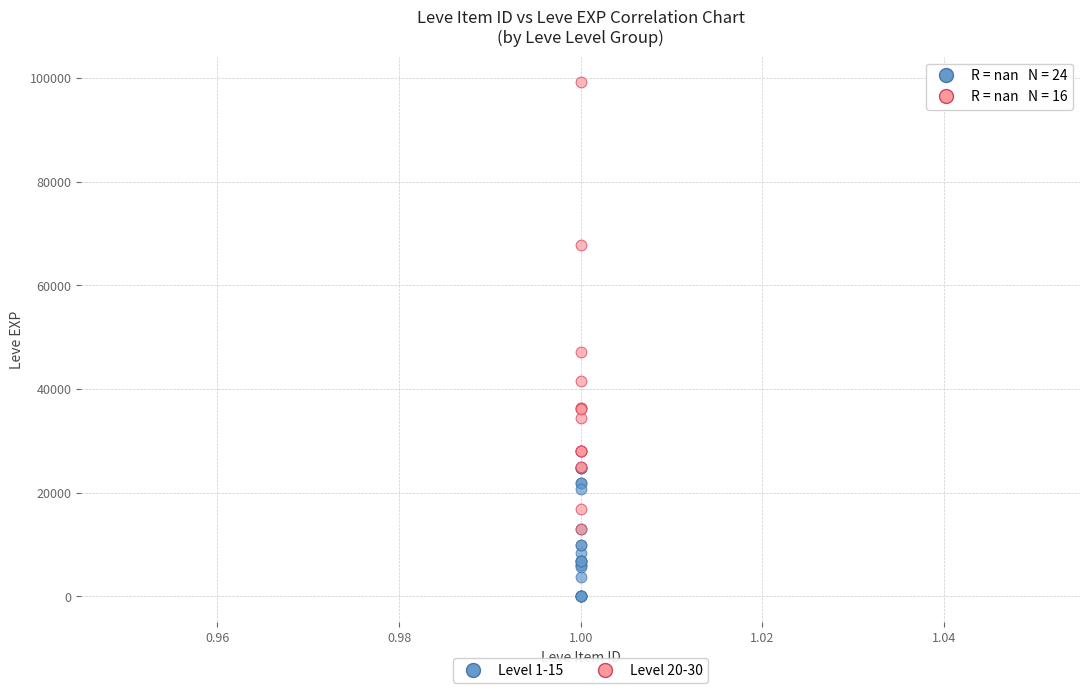

Which series has the widest spread of Y values?

Level 20-30